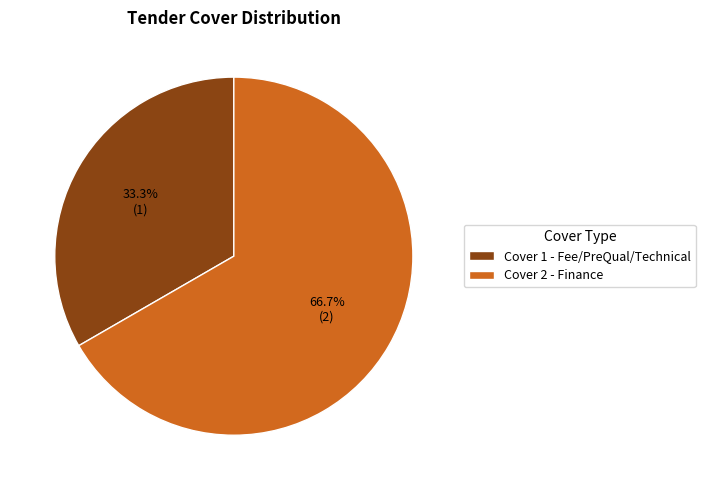

The Cover 2 - Finance slice represents 67% of the pie. True or false?

True